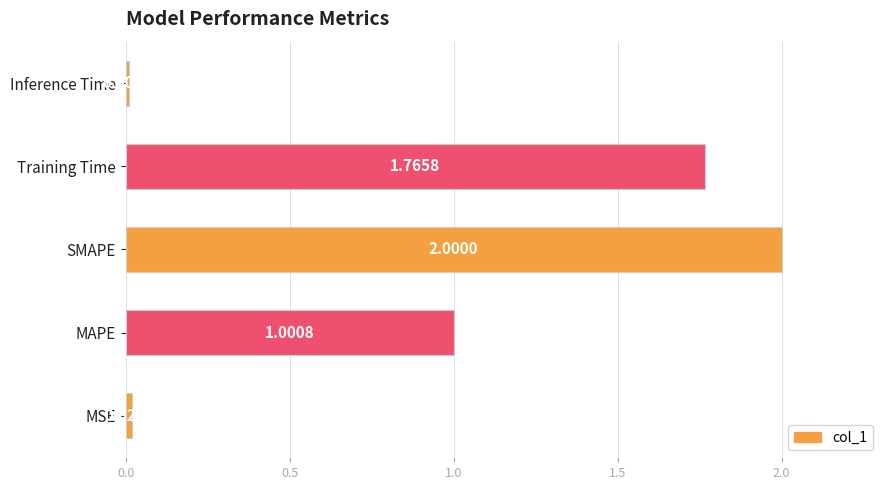

List the labels in order of value, largest first.

SMAPE, Training Time, MAPE, MSE, Inference Time